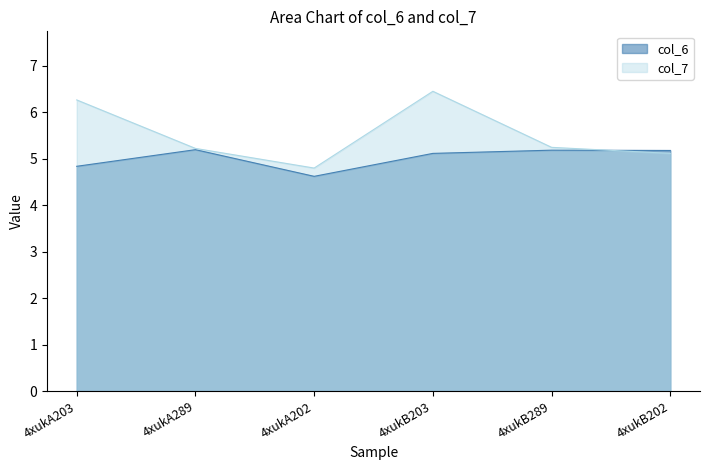

What is the spread (max minus min) of values at 4xukB202?

0.1